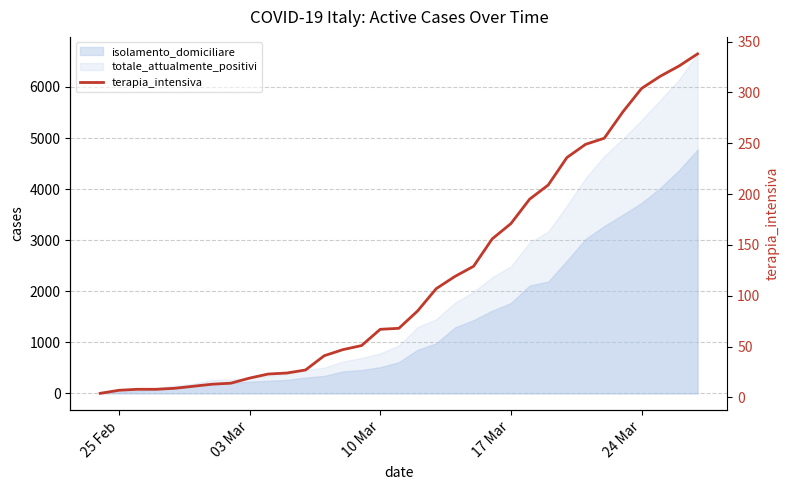

What is the value of the 21st point from the left?

129